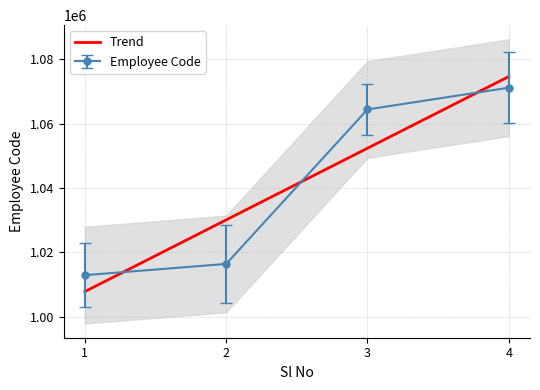

Is it true that the value at 2 is 1030109.2?

True